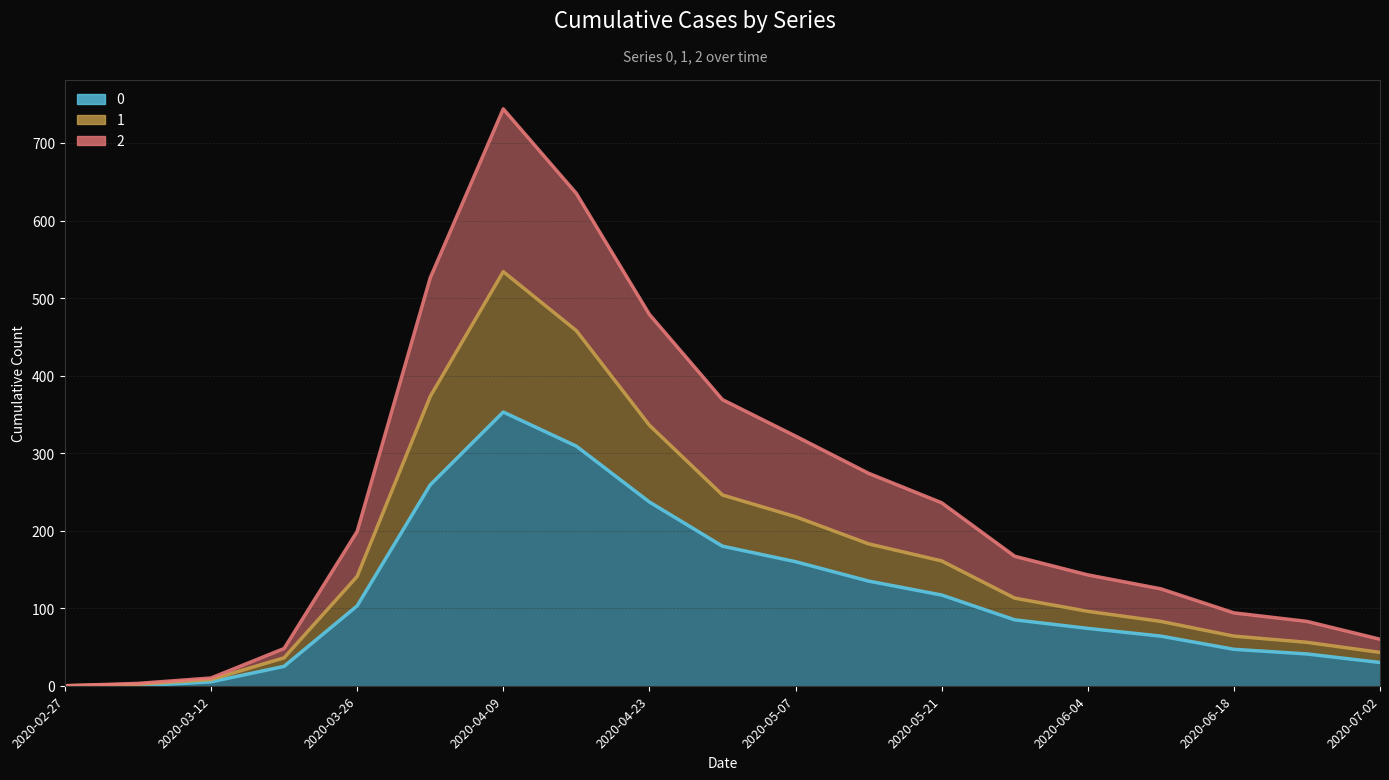

How many lines are shown in the chart?

3